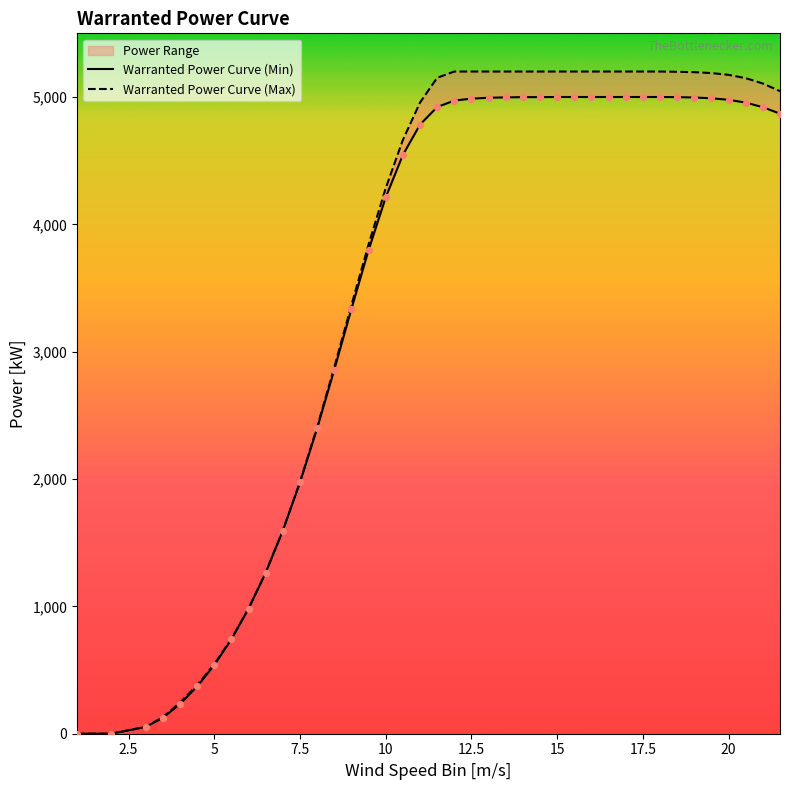

Which series contains the highest Y value?

Warranted Power Curve (Max)